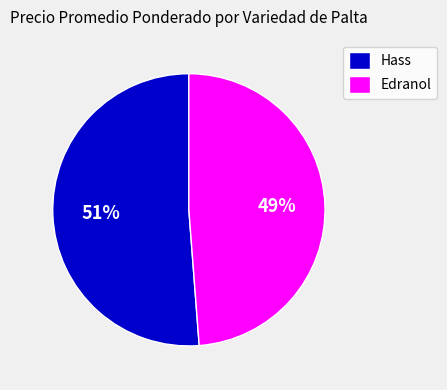

What percentage is the Edranol slice, to the nearest percent?

49%